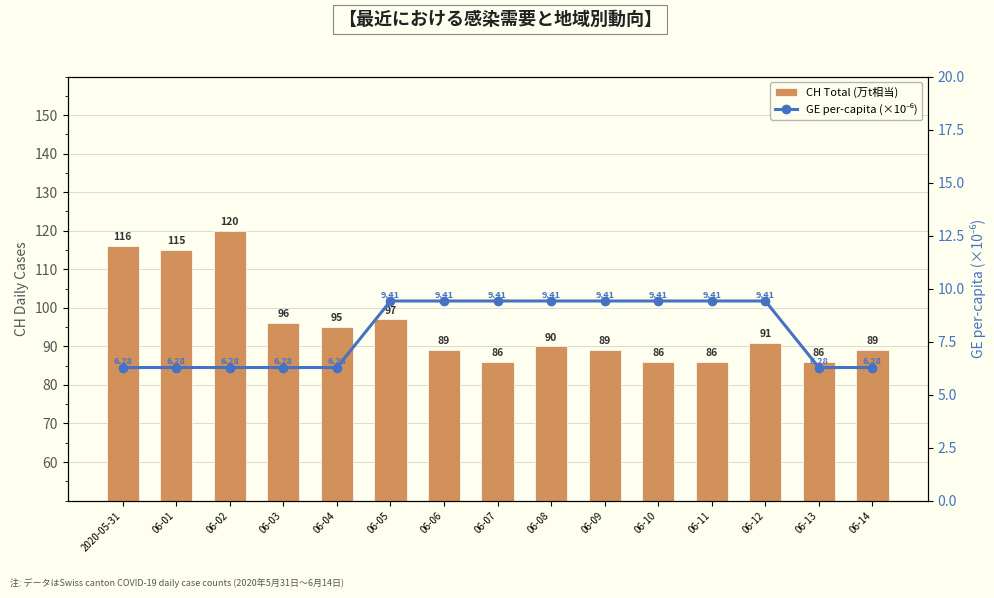

Which has a higher value, 06-12 or 06-11?

06-12